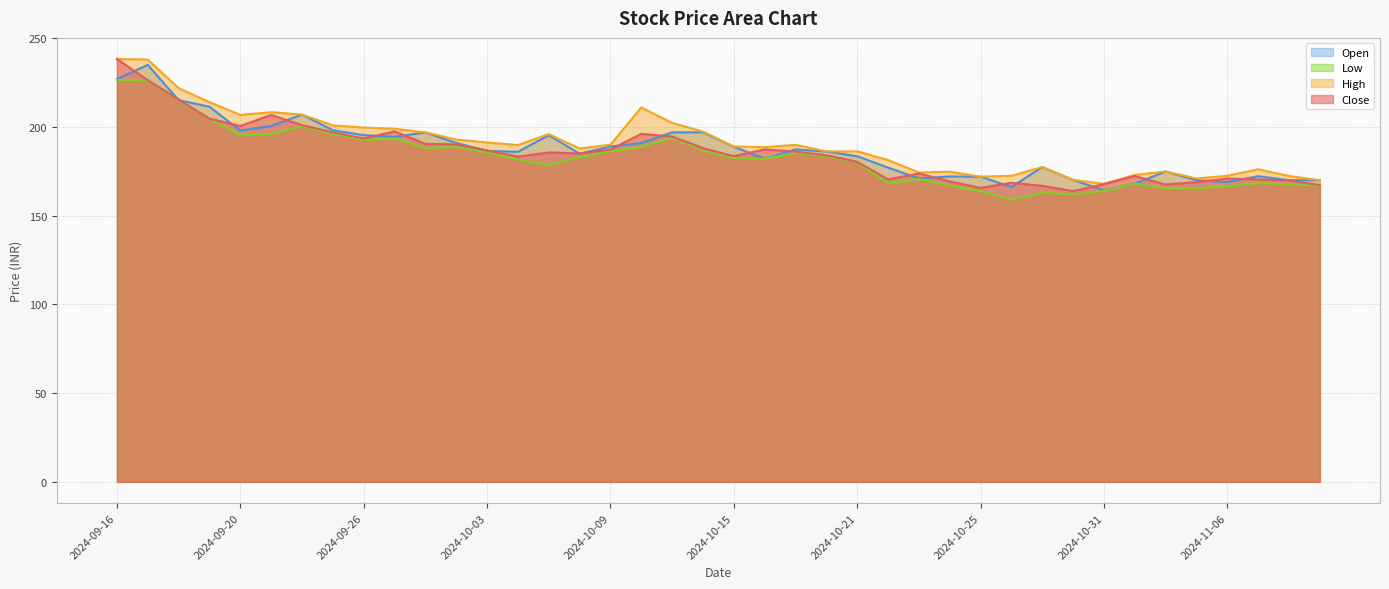

Rank the series at 2024-11-08 from highest to lowest value.

high, open, close, low